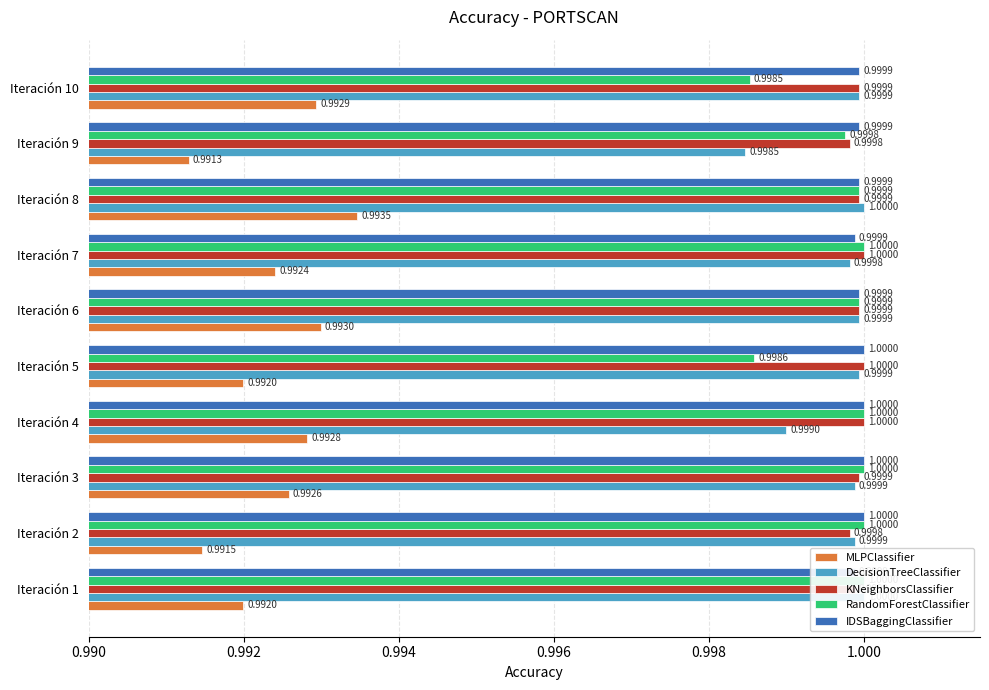

Read the RandomForestClassifier value at Iteración 4.

1.0